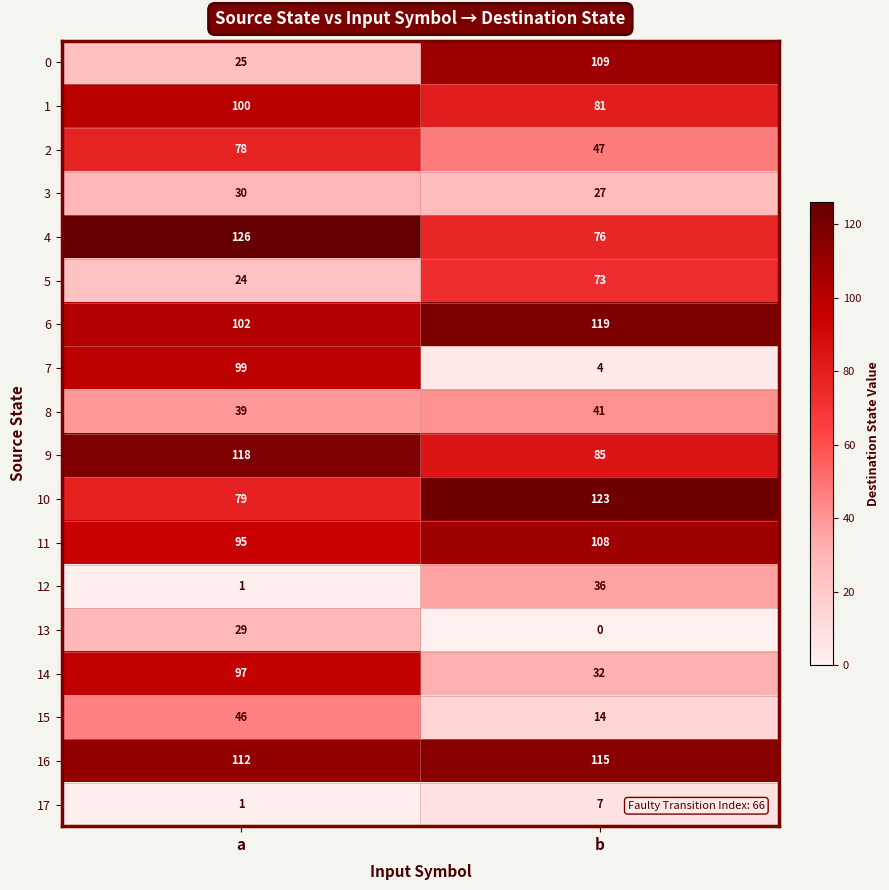

What is the sum of the 15 values at b and a?

60